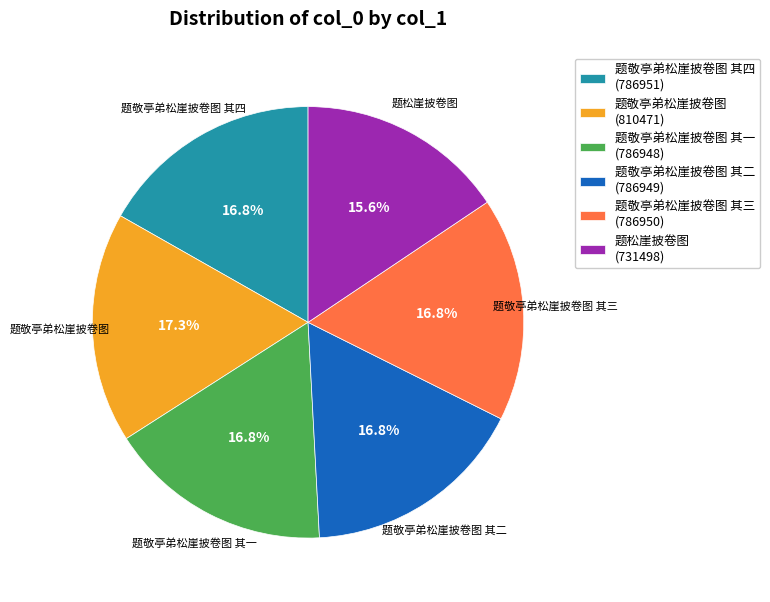

Is there any slice that represents more than half of the pie?

No